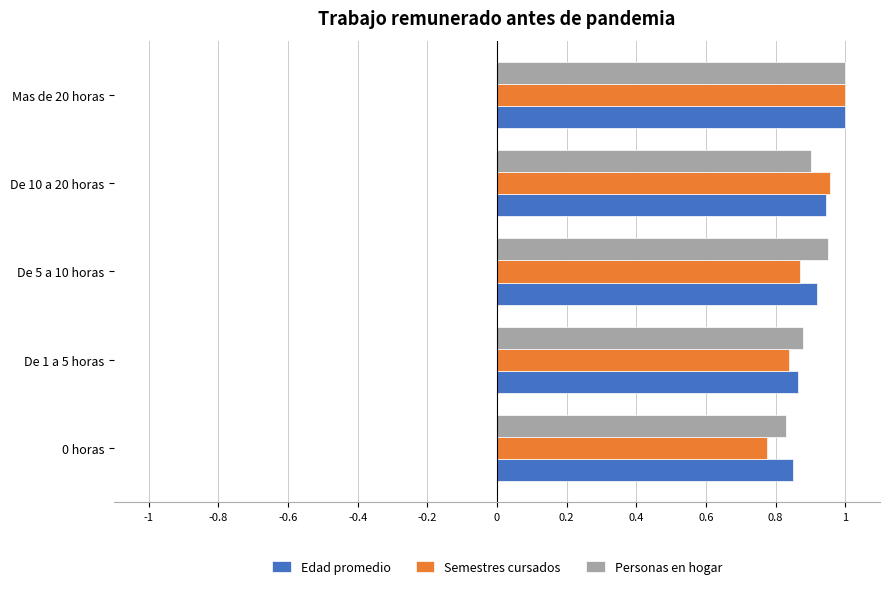

At which category is the sum across all series the highest?

Mas de 20 horas